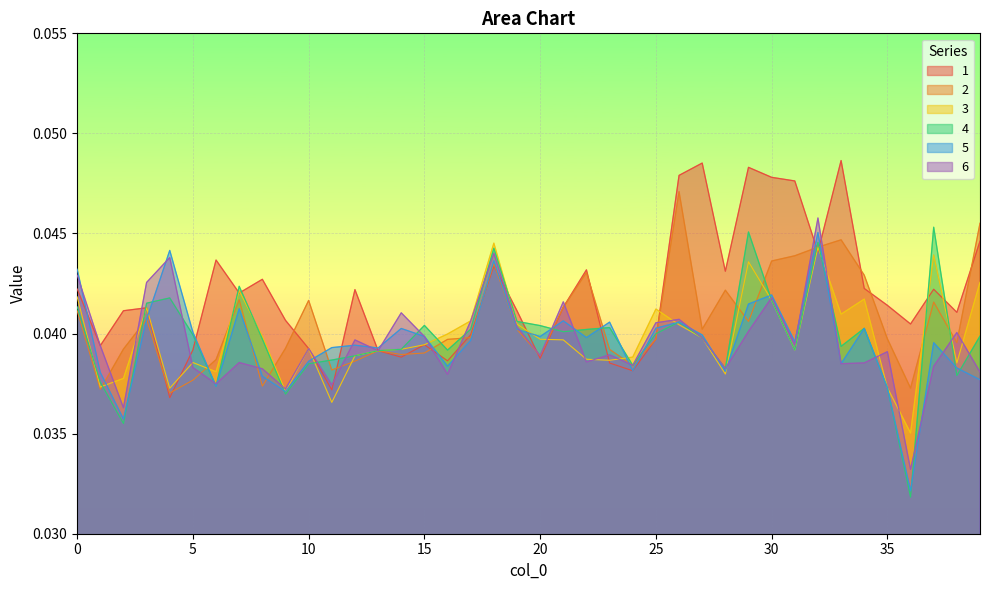

Which series has the widest spread of values?

4